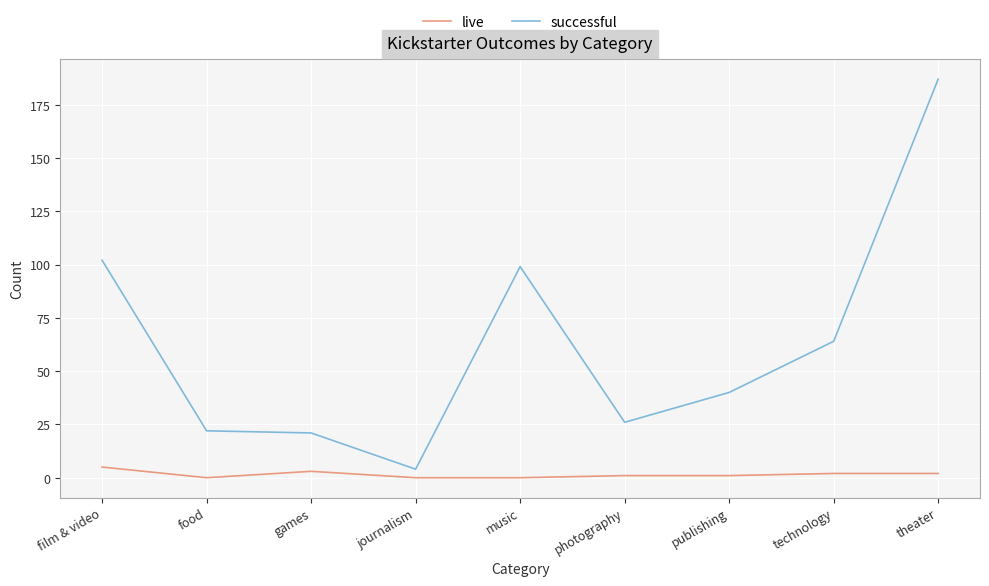

Between journalism and photography, which series saw the biggest shift?

successful